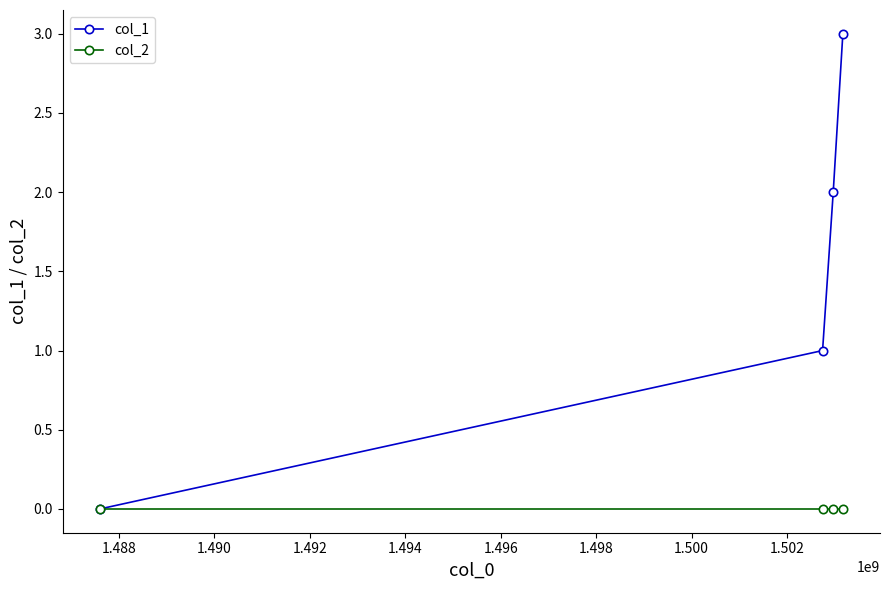

List the series in order of their overall mean, lowest first.

col_2, col_1